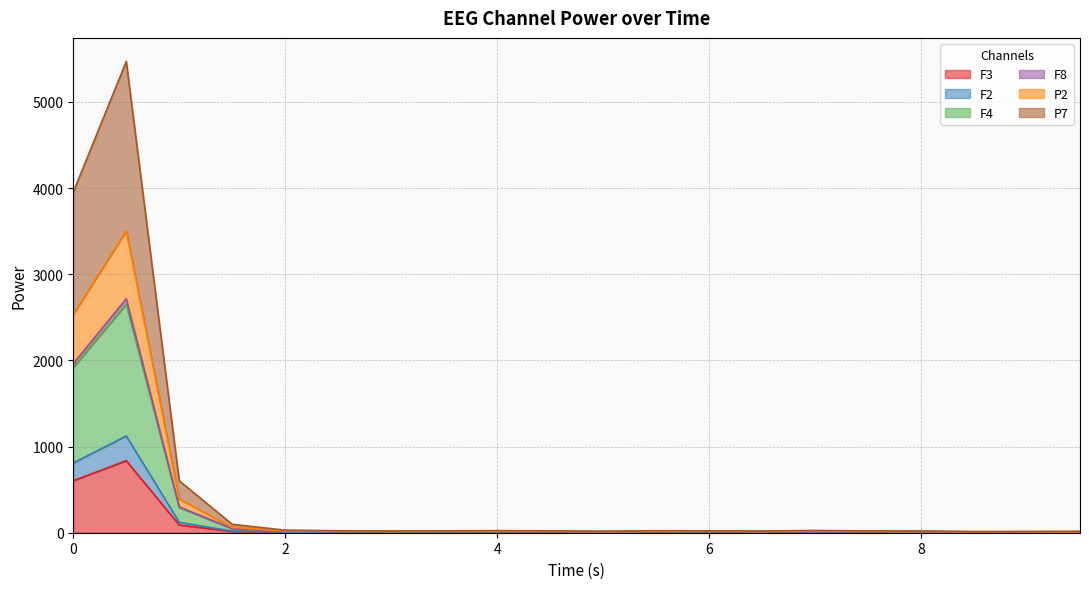

Which series has the largest range (max minus min)?

P7